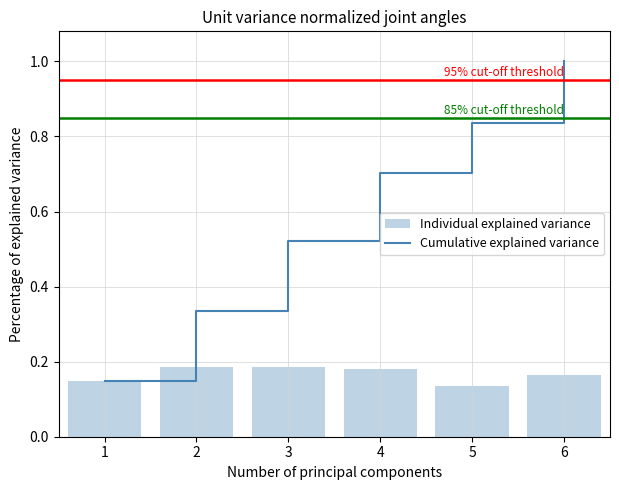

Is it true that Cumulative explained variance equals 0.6 at 6?

False